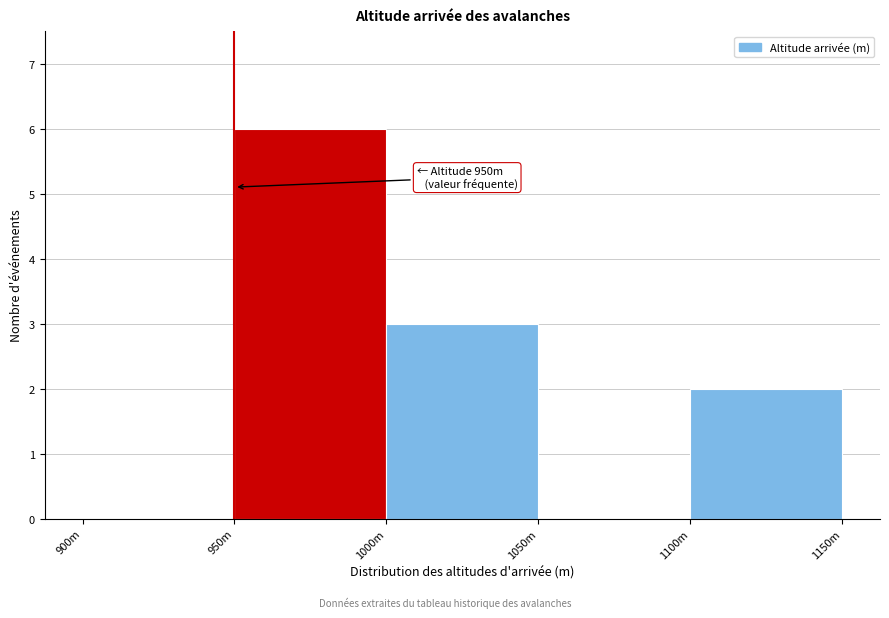

Reading right to left, list all the values displayed in this chart.

1100m=2	1050m=0	1000m=3	950m=6	900m=0